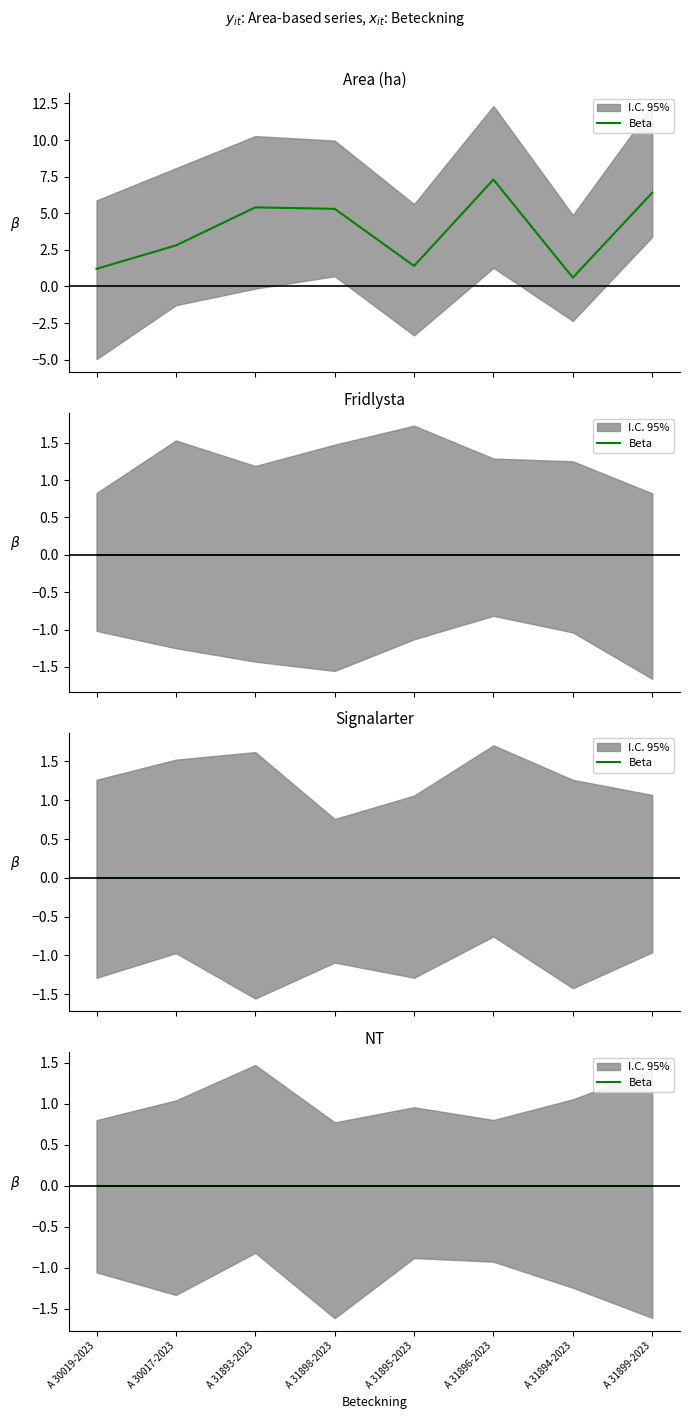

What is the label of the 2nd point from the left?

A 30017-2023